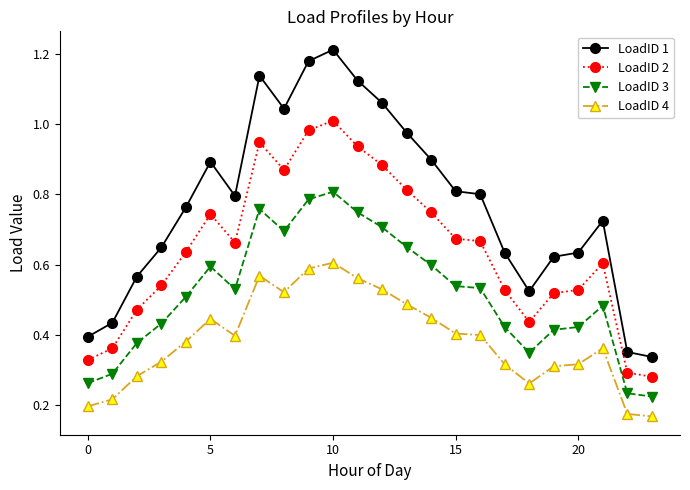

Does the chart have visible grid lines?

No